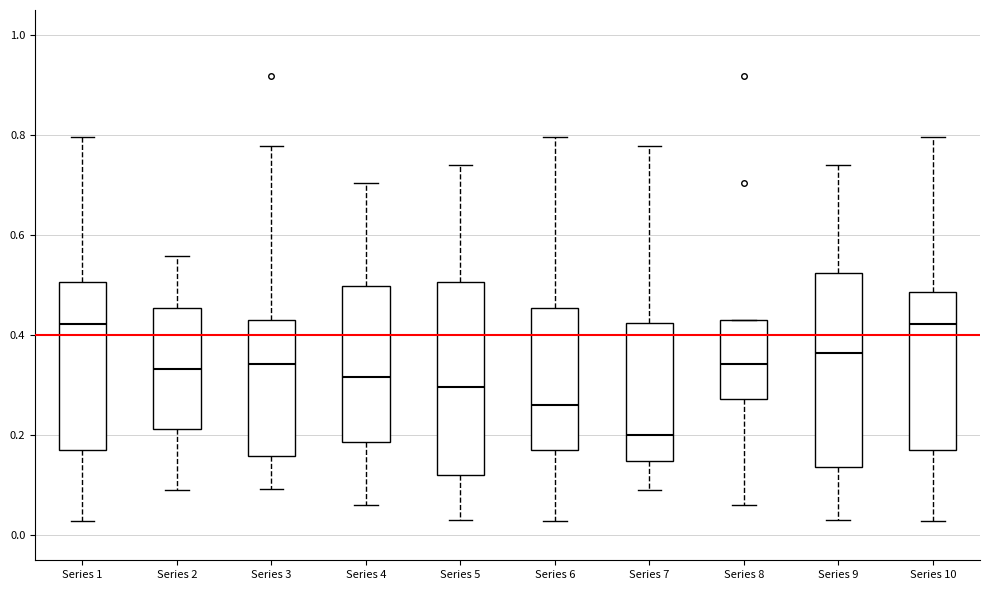

Where is the lower edge of the box for Series 4 on the y-axis? The values are not printed on the chart, so give them approximately, as read against the axis.

0.18